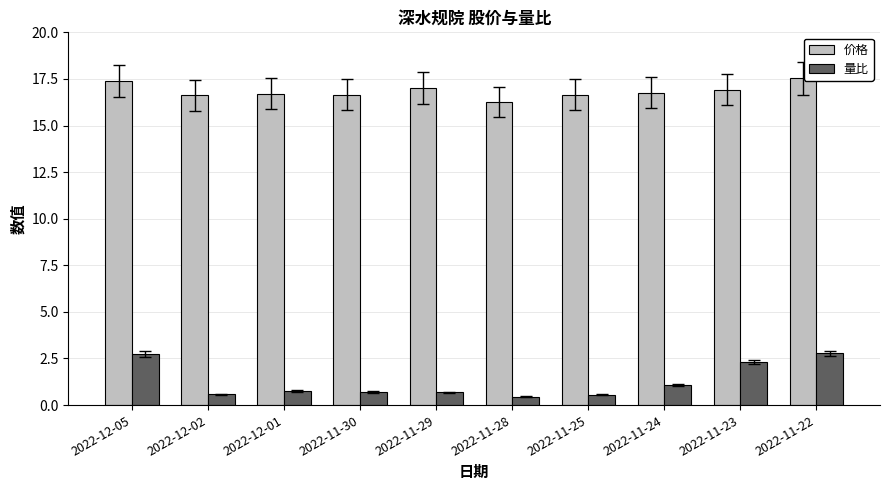

How many groups of bars are there?

10